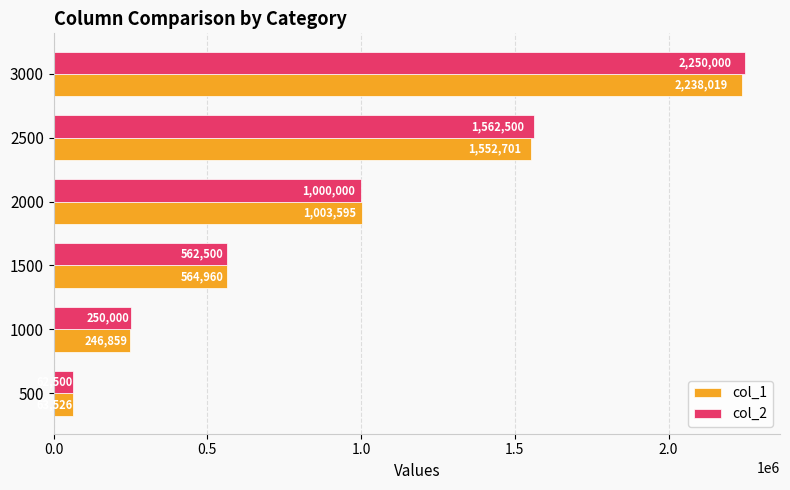

Which series has the largest total across all categories?

col_2